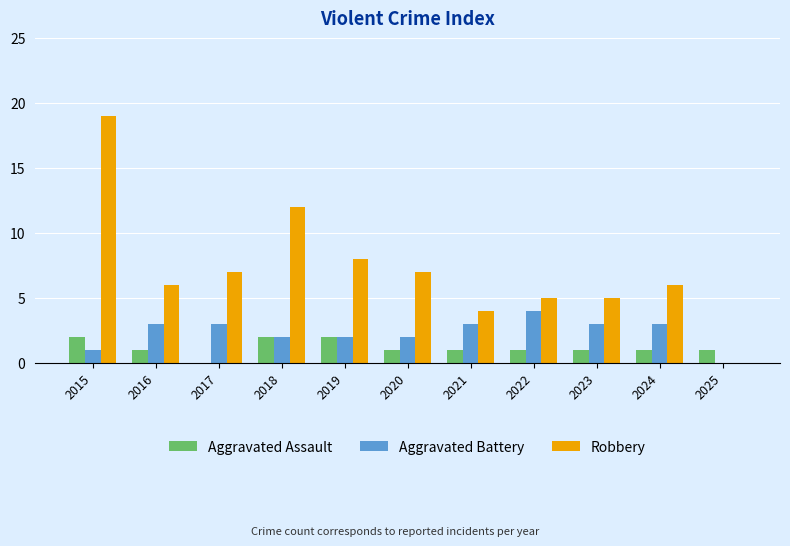

True or false: Aggravated Assault has a value of 1 at 2022.

True